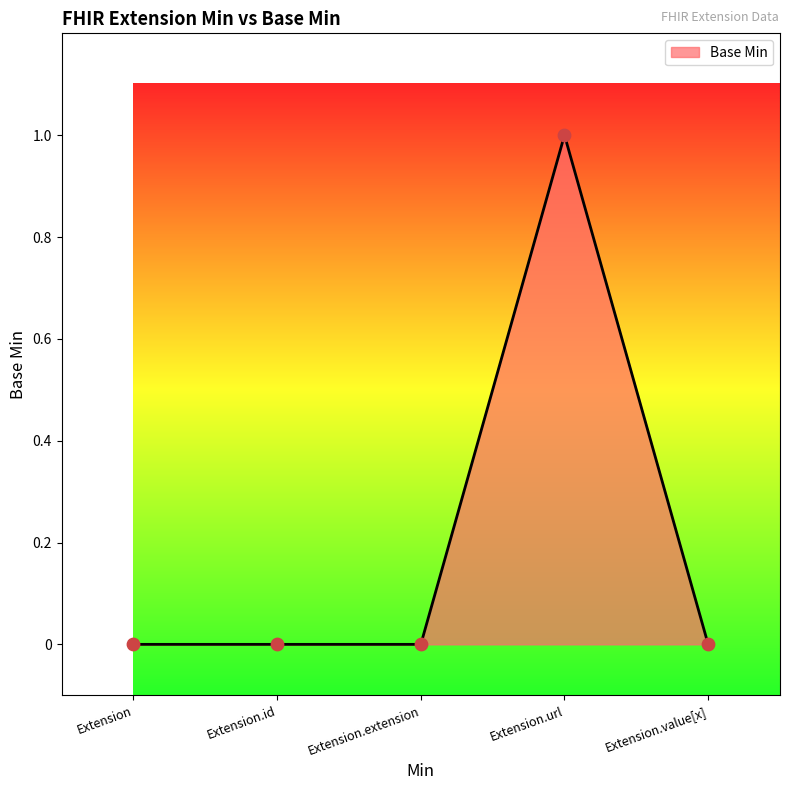

What is the change in value from Extension.url to Extension.value[x]?

-1